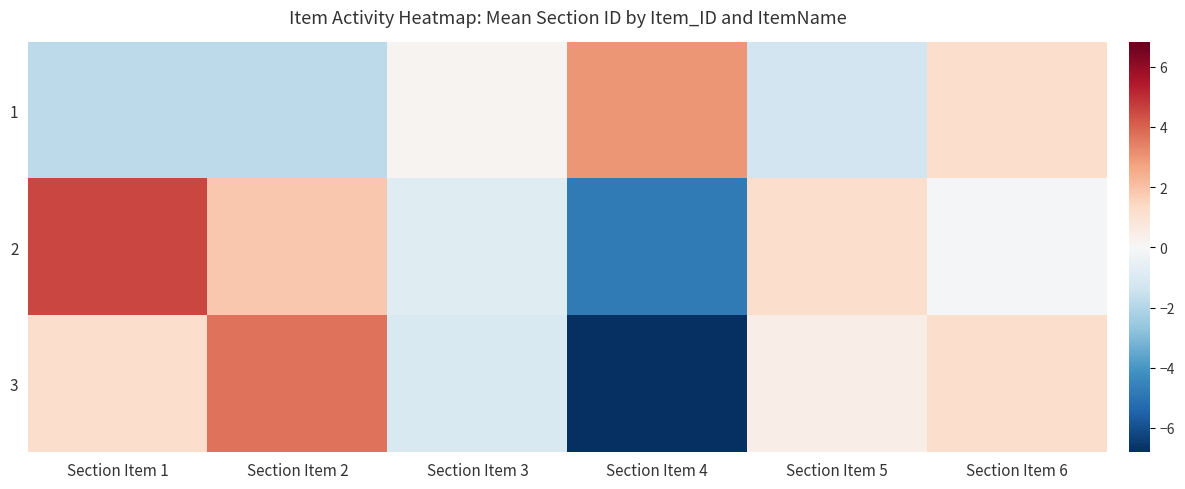

Rank the series at Section Item 3 from lowest to highest value.

3, 2, 1